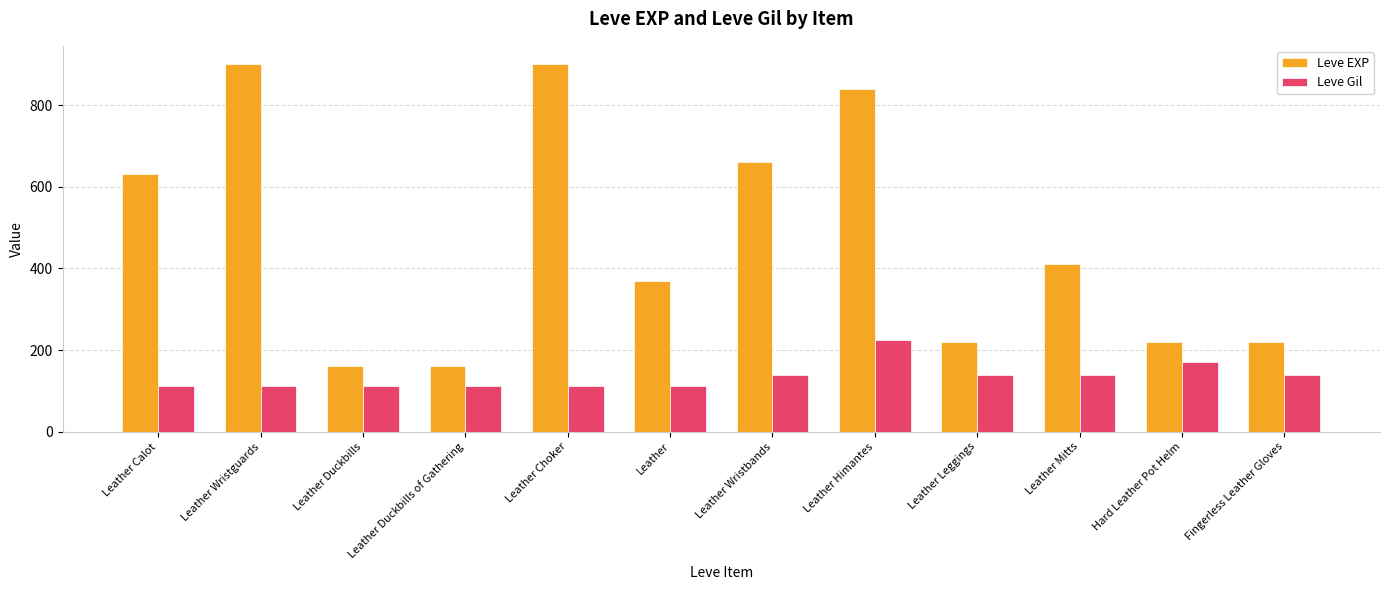

What is the average value of the Leve EXP series?

474